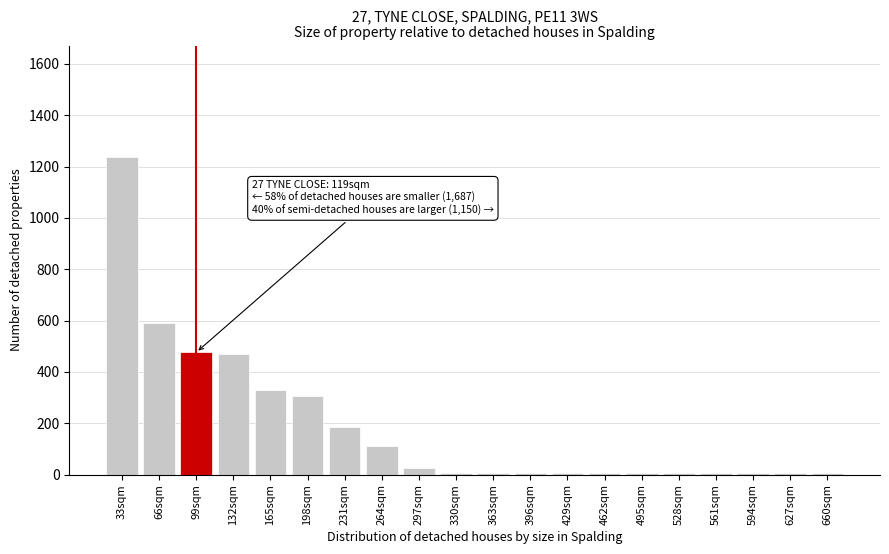

Reading left to right, what are all the values shown in this chart?

33sqm=1238	66sqm=590	99sqm=476	132sqm=468	165sqm=330	198sqm=308	231sqm=184	264sqm=110	297sqm=25	330sqm=7	363sqm=7	396sqm=7	429sqm=7	462sqm=7	495sqm=7	528sqm=7	561sqm=7	594sqm=7	627sqm=7	660sqm=7